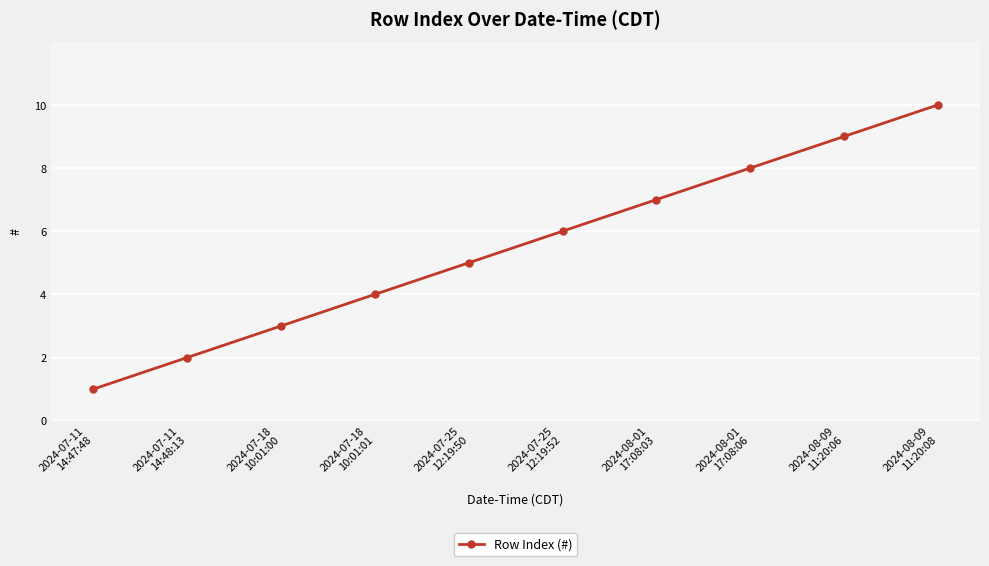

List the labels in order of value, smallest first.

2024-07-11
14:47:48, 2024-07-11
14:48:13, 2024-07-18
10:01:00, 2024-07-18
10:01:01, 2024-07-25
12:19:50, 2024-07-25
12:19:52, 2024-08-01
17:08:03, 2024-08-01
17:08:06, 2024-08-09
11:20:06, 2024-08-09
11:20:08